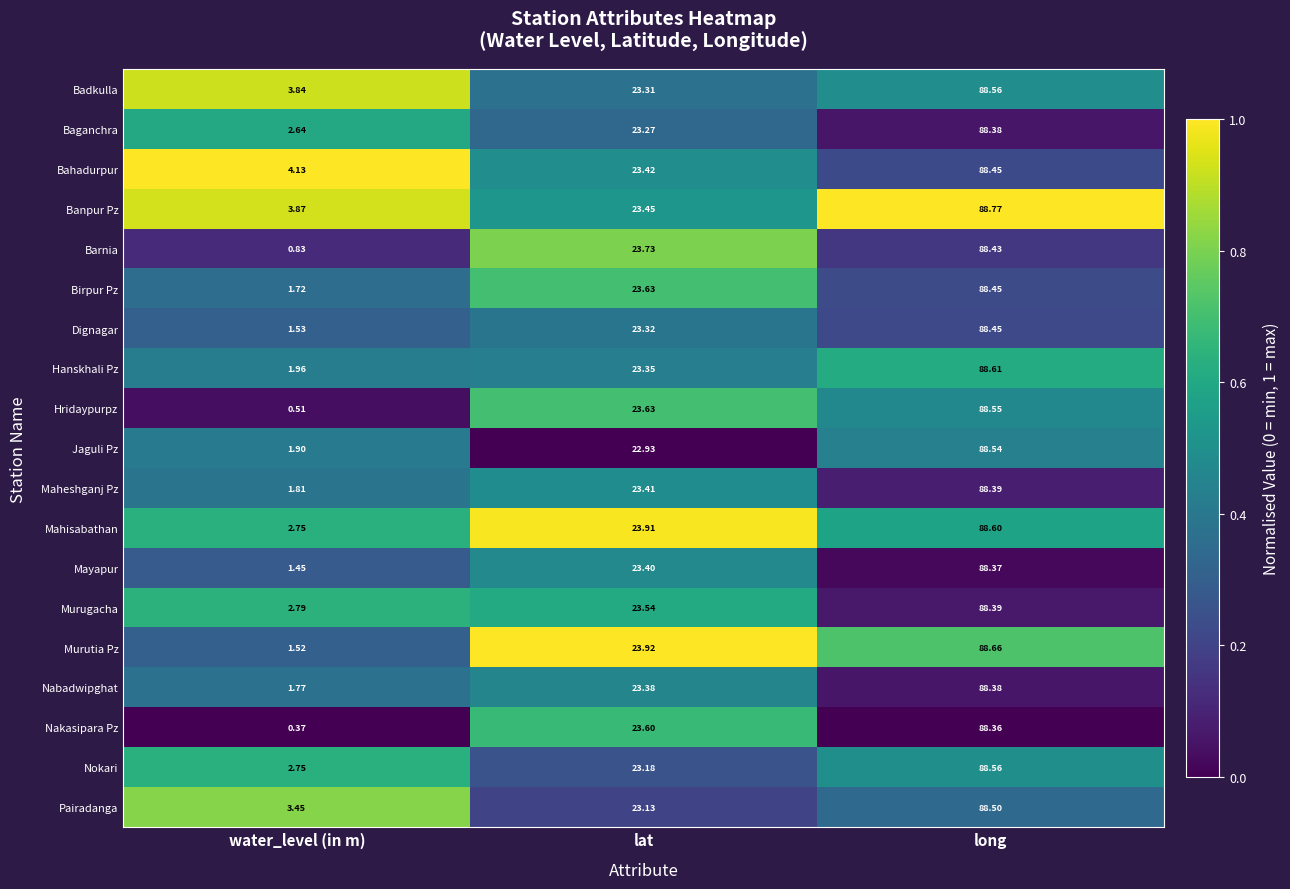

Which category has the lowest value in the Mayapur series?

water_level (in m)